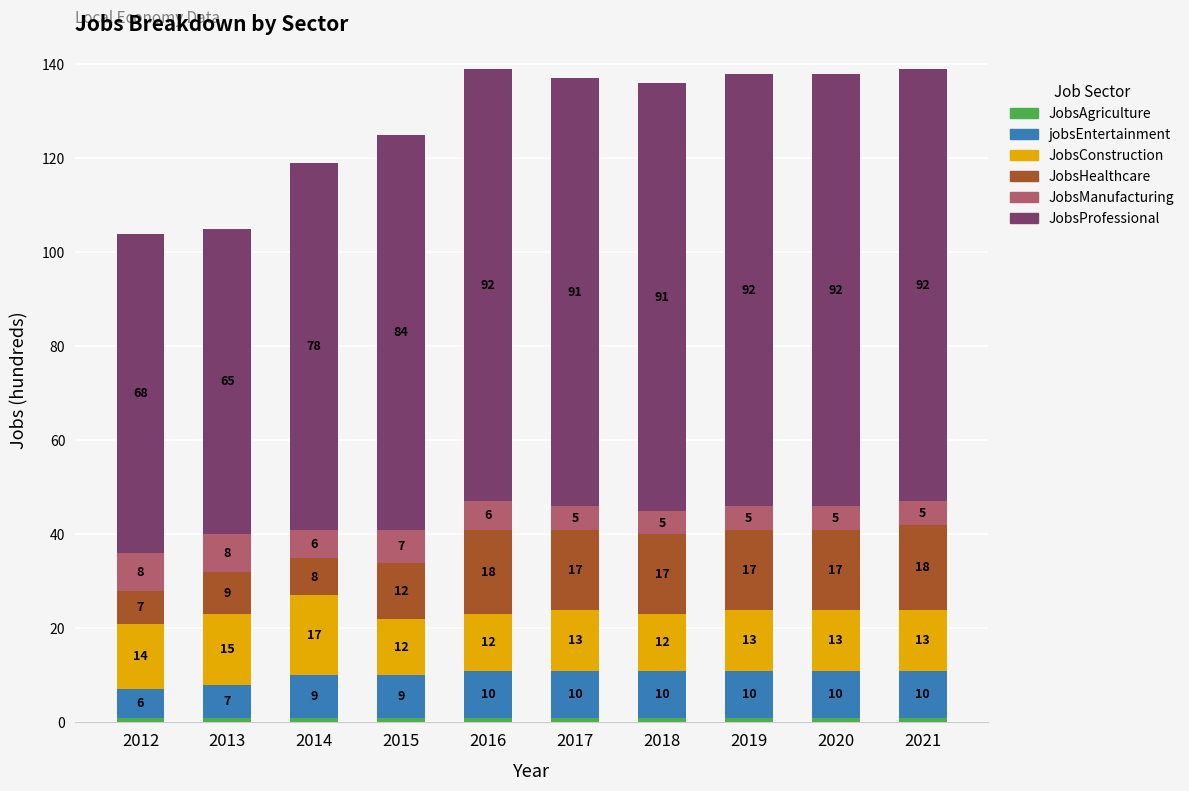

What is the total value across all series at 2015?

125